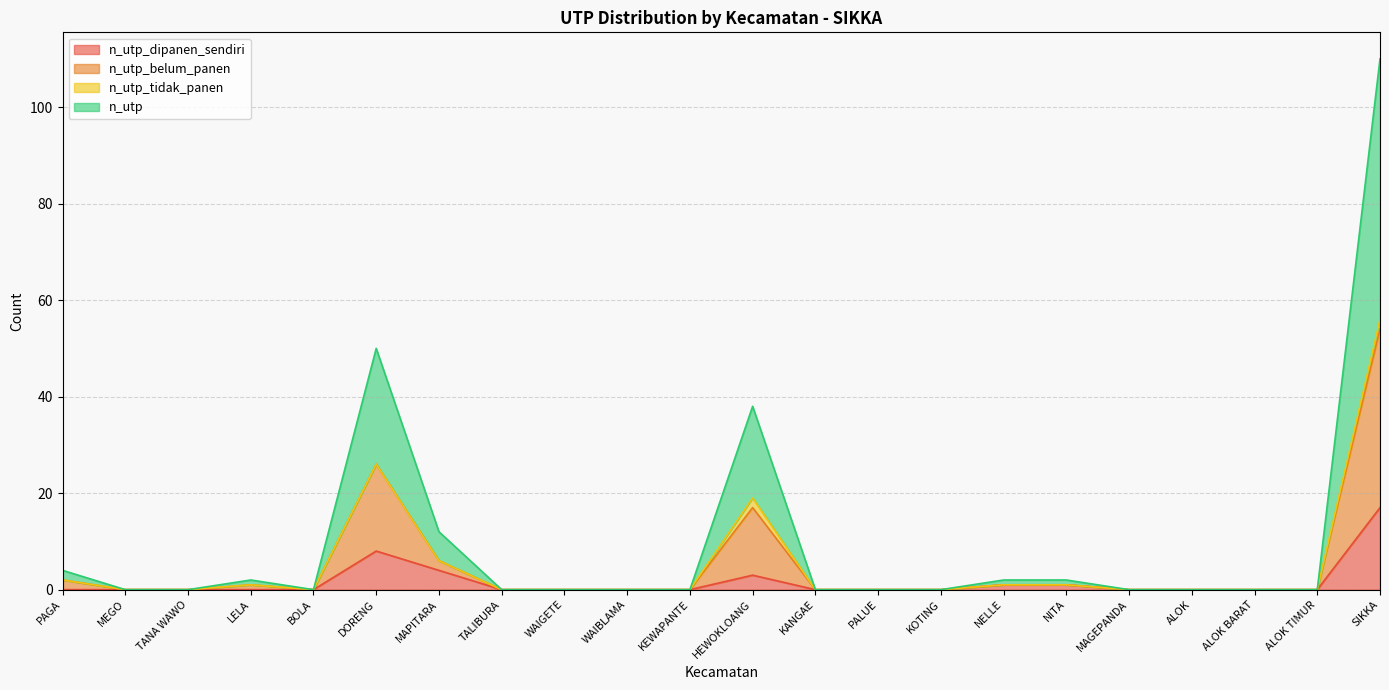

How many interior local peaks does the n_utp series have?

3